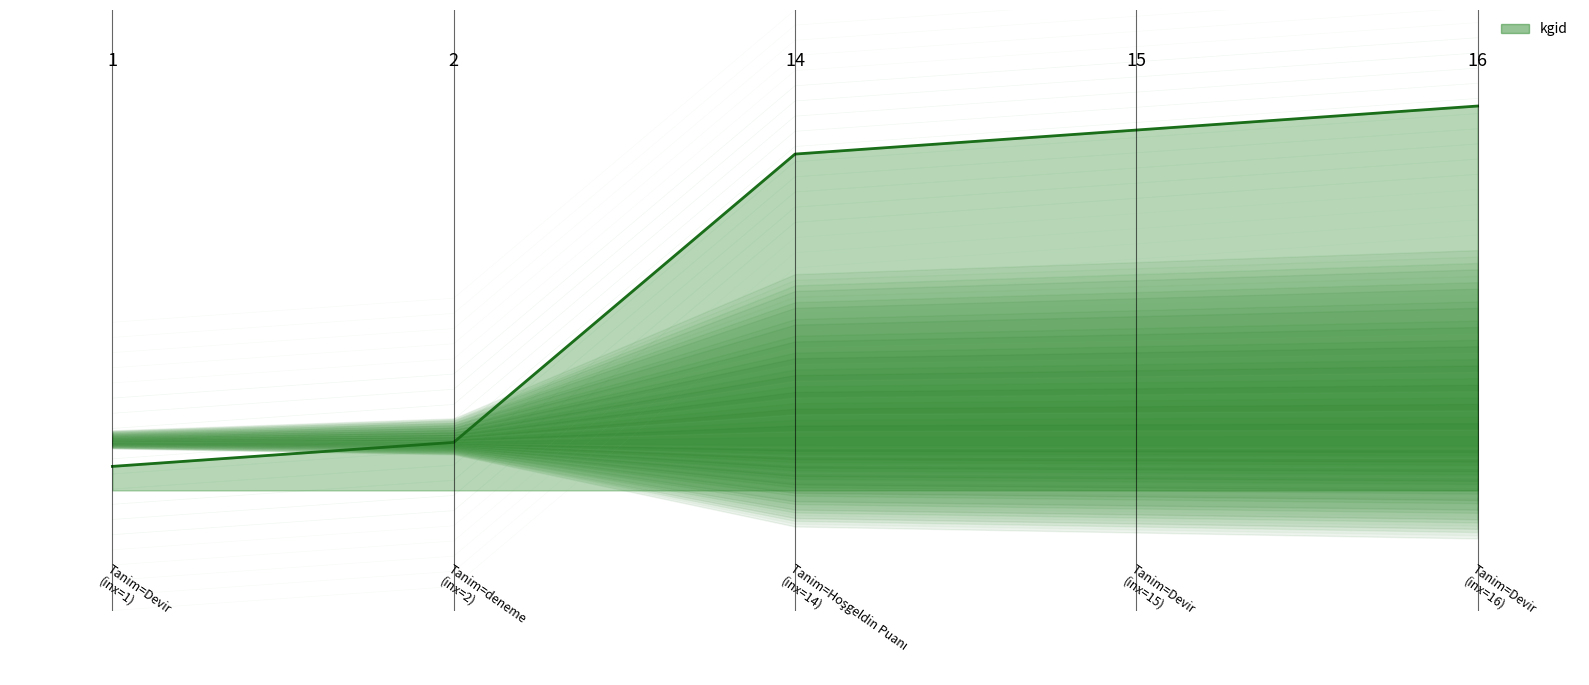

Is it true that the value at 1 is 4?

False